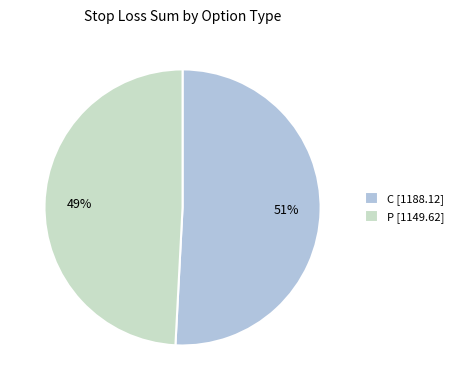

Is it true that P [1149.62] is 49% of the pie?

True